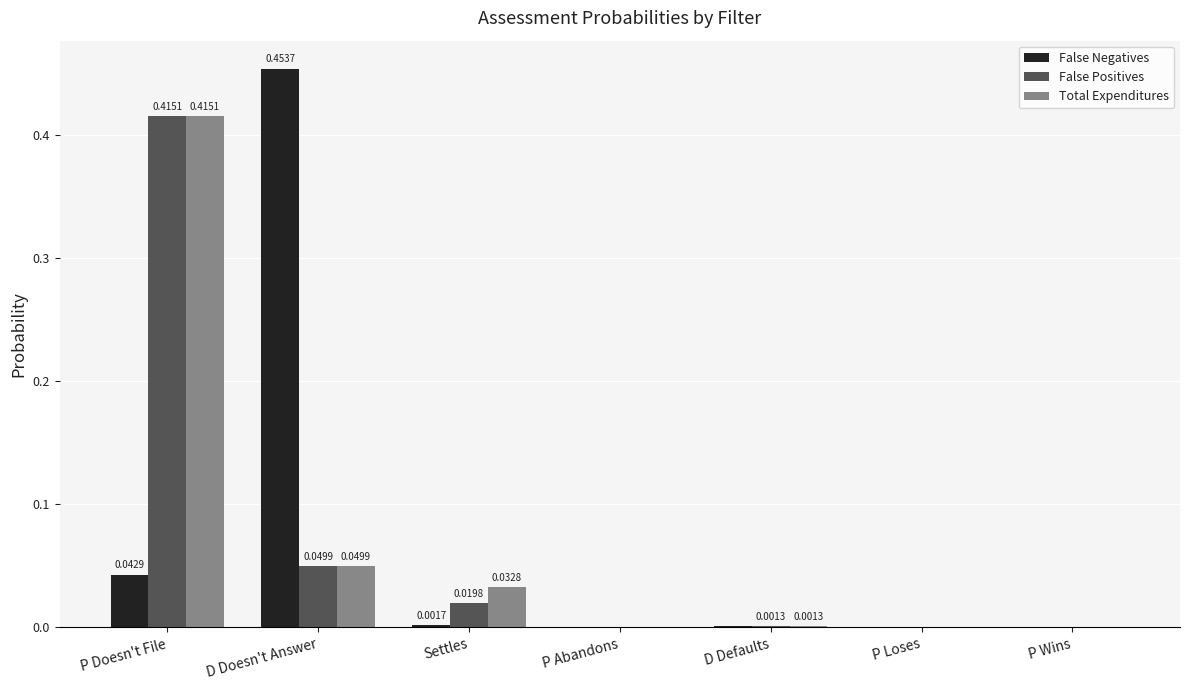

Which series has the largest range (max minus min)?

False Negatives